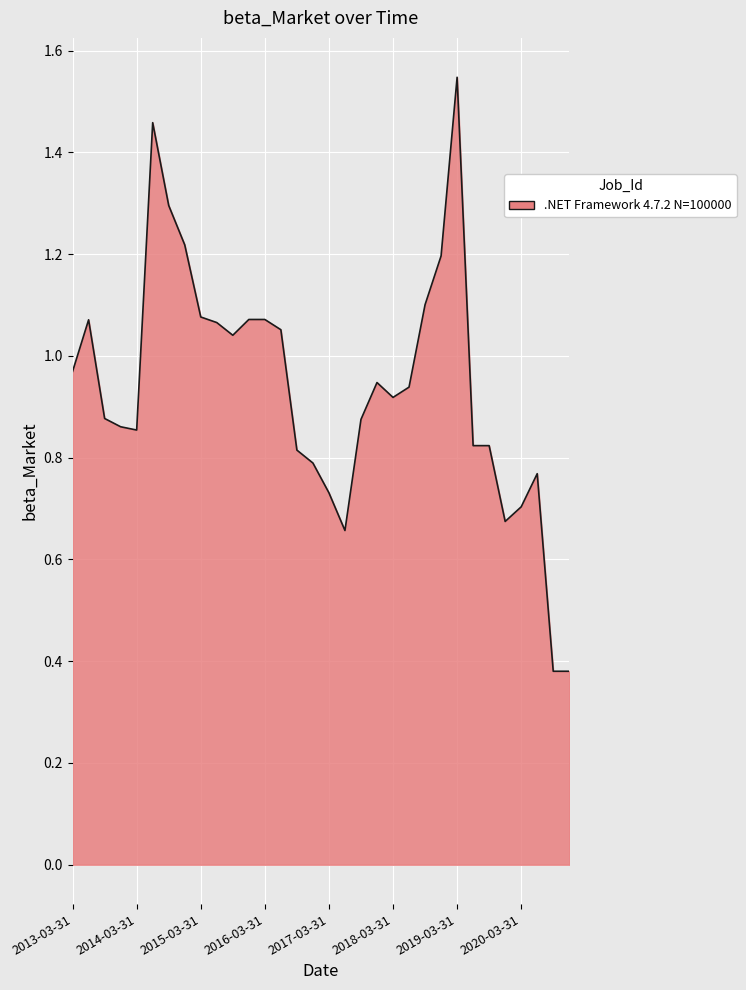

Which category has the lowest value across all series?

2020-09-30